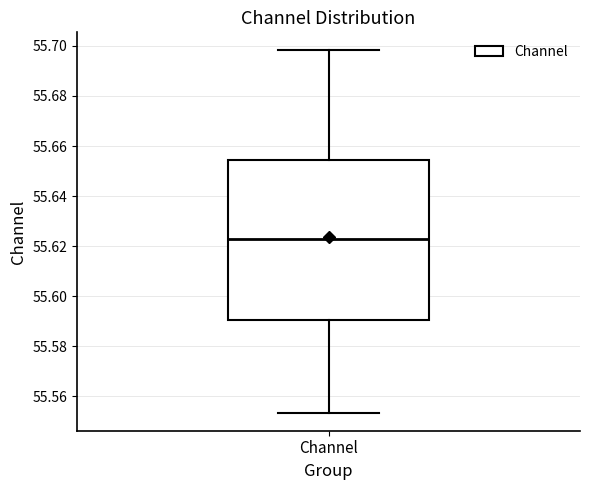

Transcribe this box plot: give where the median line is, the range the box spans, and where the two whiskers end, as read against the y-axis. The values are not printed on the chart, so give them approximately, as read against the axis.

median 55.624, box 55.590 to 55.654, whiskers 55.554 to 55.698